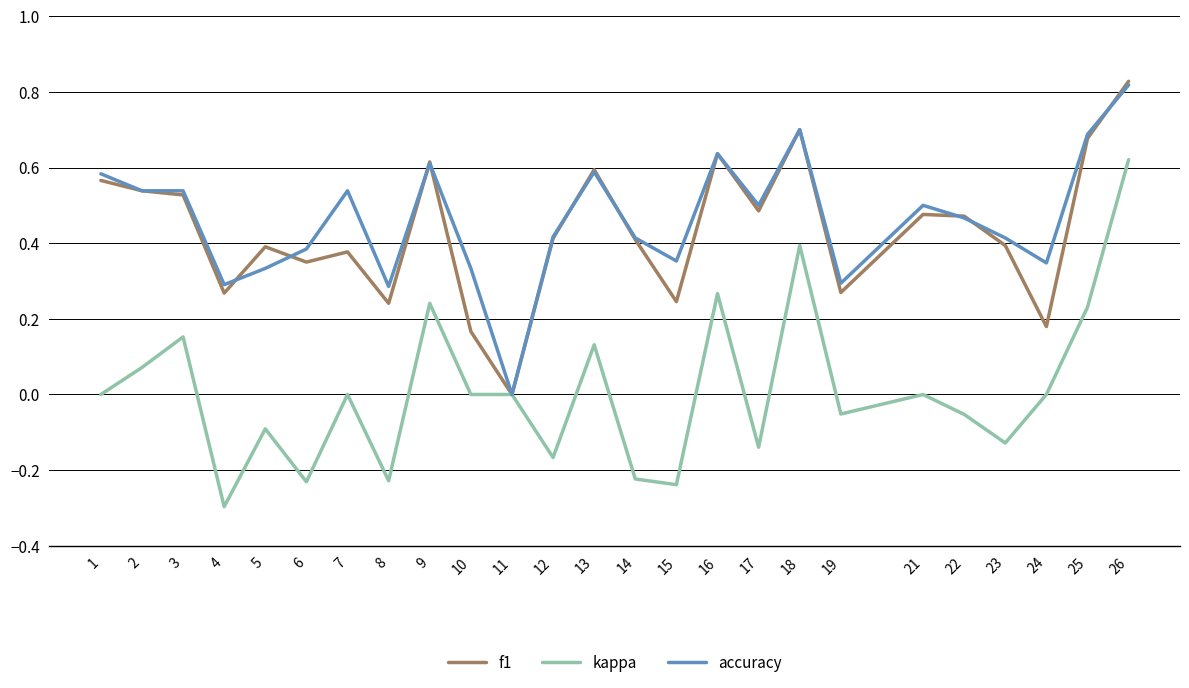

Which category has the highest value across all series?

26